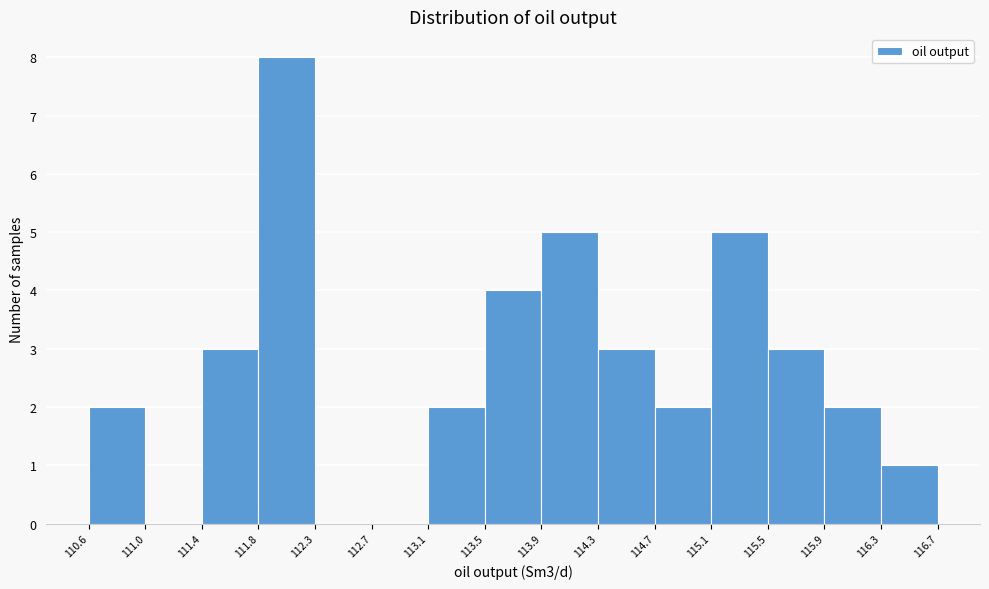

Reading left to right, list every bar in this chart as the range it spans on the x-axis followed by its height. The values are not printed on the chart, so give them approximately, as read against the axis.

110.6 to 111.0: 2
111.0 to 111.4: 0
111.4 to 111.8: 3
111.8 to 112.3: 8
112.3 to 112.7: 0
112.7 to 113.1: 0
113.1 to 113.5: 2
113.5 to 113.9: 4
113.9 to 114.3: 5
114.3 to 114.7: 3
114.7 to 115.1: 2
115.1 to 115.5: 5
115.5 to 115.9: 3
115.9 to 116.3: 2
116.3 to 116.7: 1